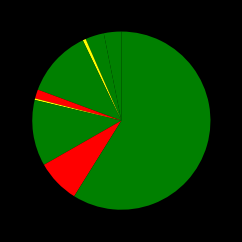

To the nearest percent, what is the difference between the largest and smallest slice percentages?

59%